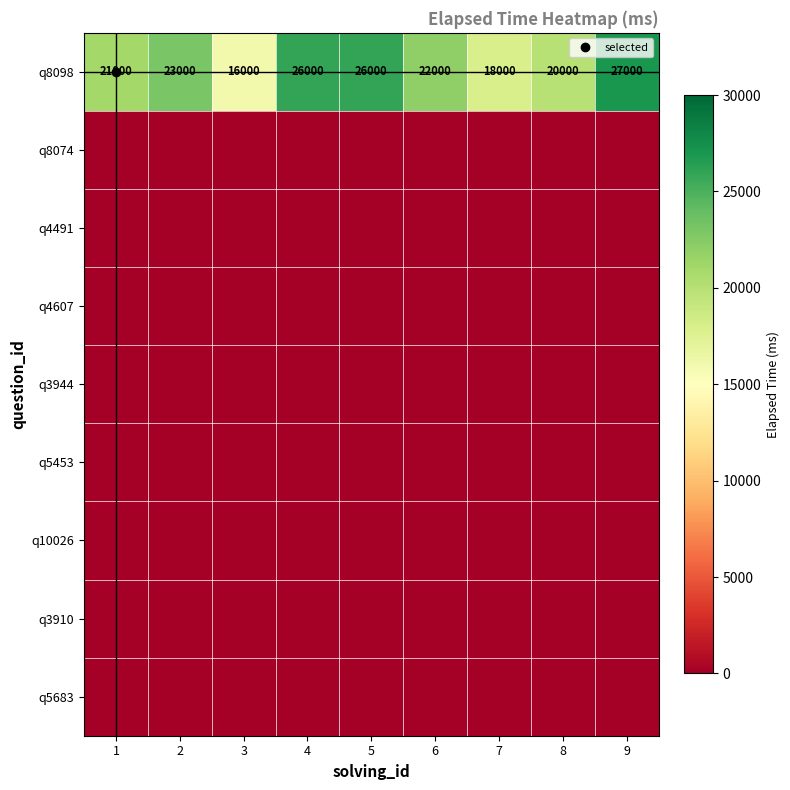

At which category is the sum across all series the highest?

9